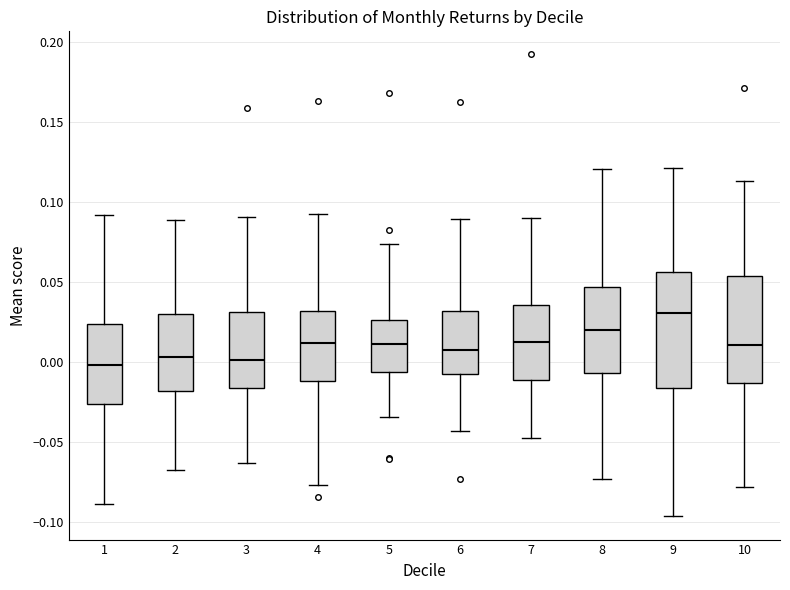

Reading left to right, transcribe this box plot: for each box, give where its median line is, the range the box spans, and where its two whiskers end, as read against the y-axis. The values are not printed on the chart, so give them approximately, as read against the axis.

1: median 0.000, box -0.025 to 0.025, whiskers -0.090 to 0.090
2: median 0.005, box -0.020 to 0.030, whiskers -0.070 to 0.090
3: median 0.000, box -0.015 to 0.030, whiskers -0.065 to 0.090
4: median 0.010, box -0.010 to 0.030, whiskers -0.075 to 0.095
5: median 0.010, box -0.005 to 0.025, whiskers -0.035 to 0.075
6: median 0.005, box -0.005 to 0.030, whiskers -0.045 to 0.090
7: median 0.010, box -0.010 to 0.035, whiskers -0.050 to 0.090
8: median 0.020, box -0.005 to 0.045, whiskers -0.075 to 0.120
9: median 0.030, box -0.015 to 0.055, whiskers -0.095 to 0.120
10: median 0.010, box -0.015 to 0.055, whiskers -0.080 to 0.115